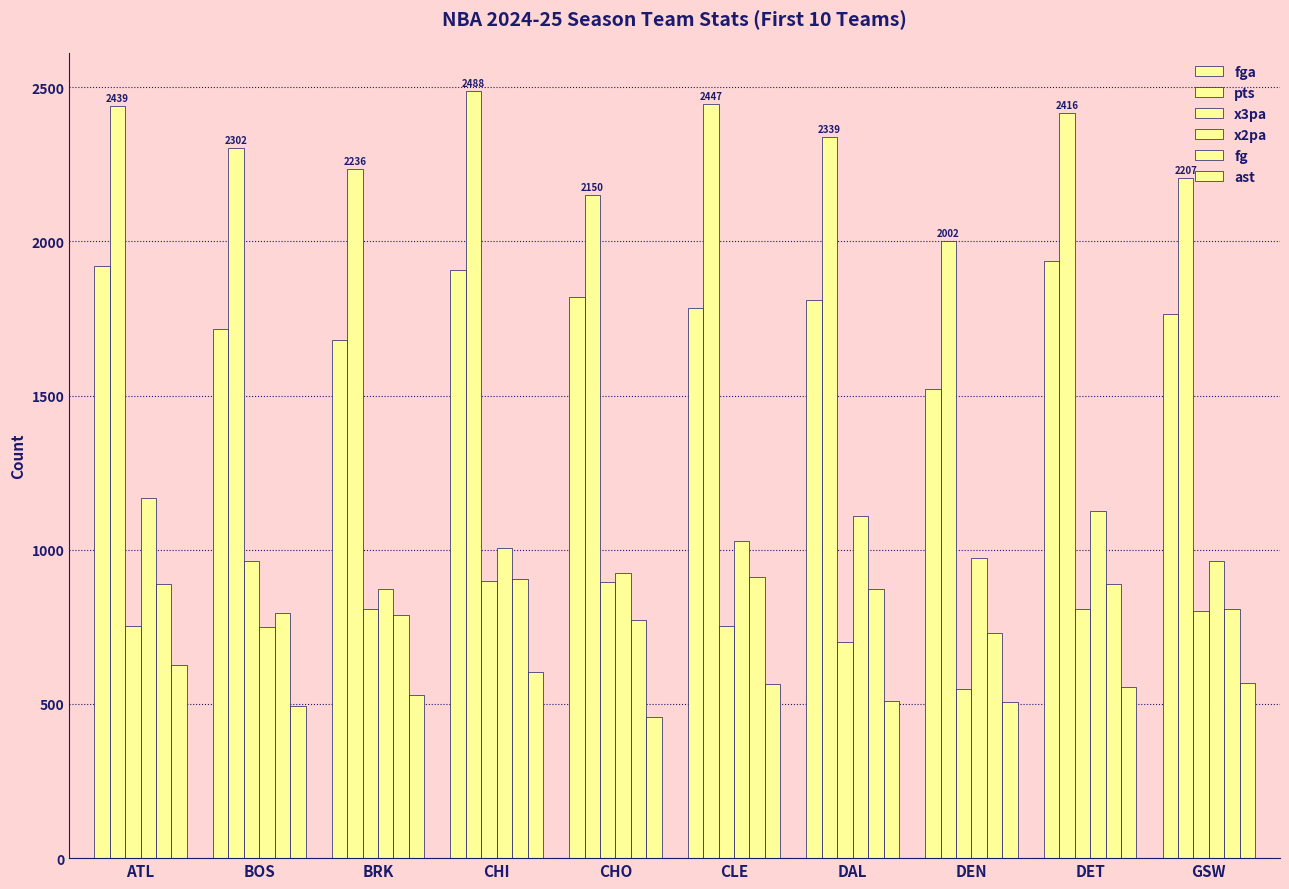

How many data points in x3pa are less than 807?

5